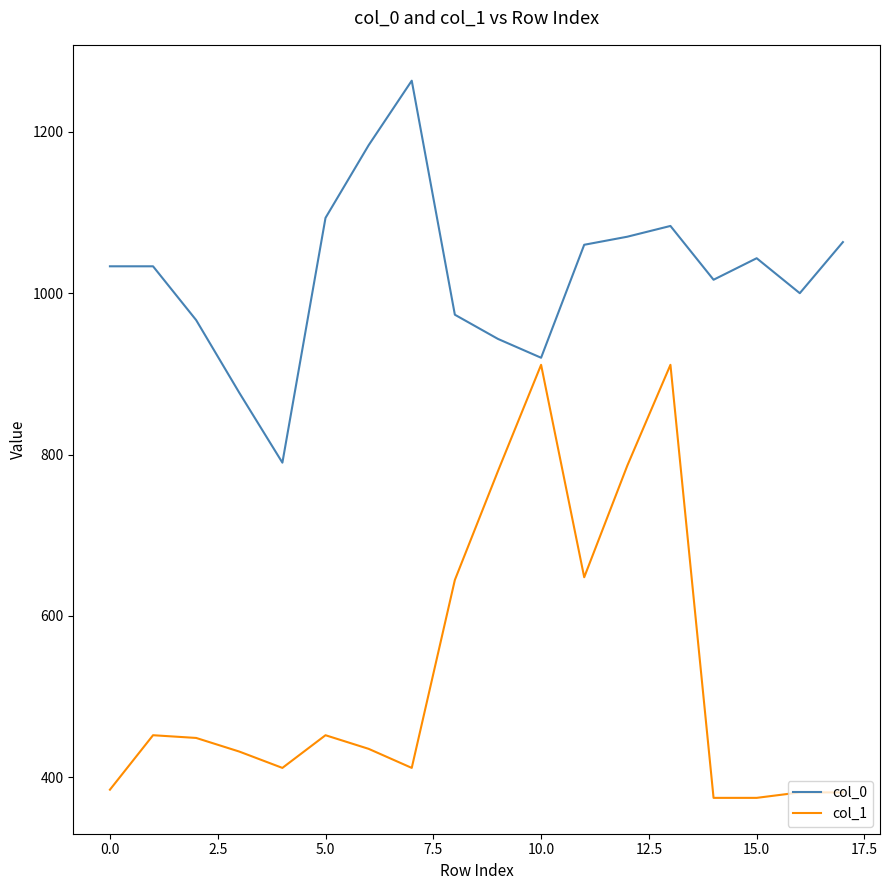

Which series has the widest spread of values?

col_1